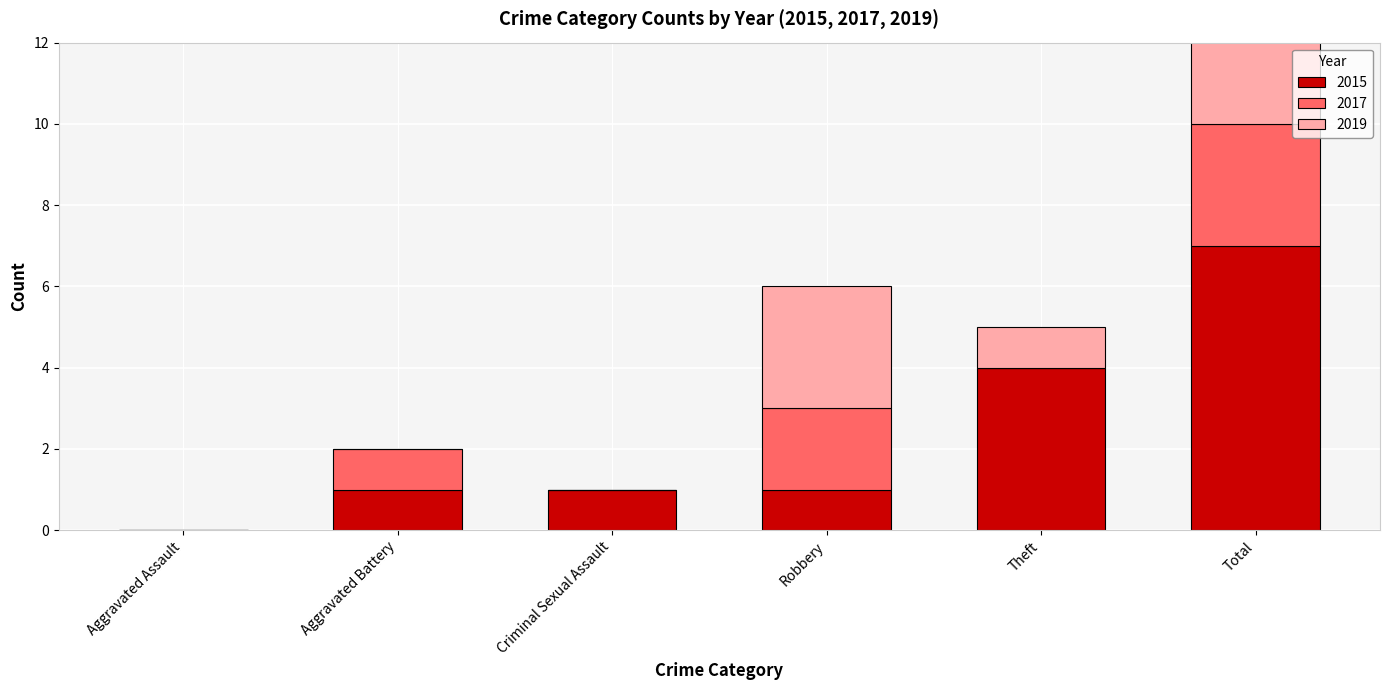

How many data points in 2019 are less than 1?

3